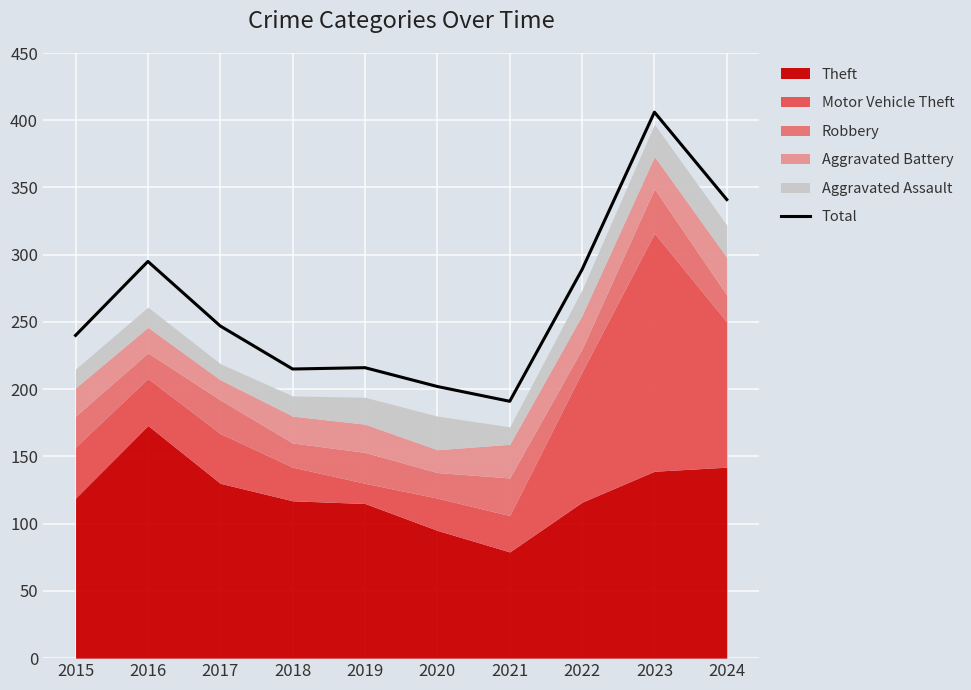

What is the maximum value shown in the chart?

406